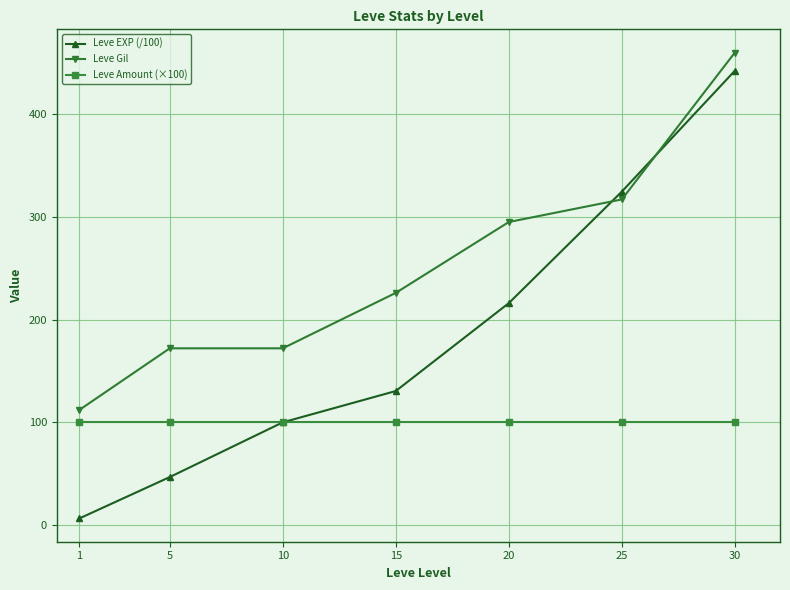

Reading right to left, extract all data points from this chart.

Leve EXP (/100): 30=442.3	25=324.6	20=216.0	15=130.4	10=99.9	5=46.6	1=6.3
Leve Gil: 30=460.0	25=317.0	20=295.0	15=226.0	10=172.0	5=172.0	1=112.0
Leve Amount (×100): 30=100.0	25=100.0	20=100.0	15=100.0	10=100.0	5=100.0	1=100.0